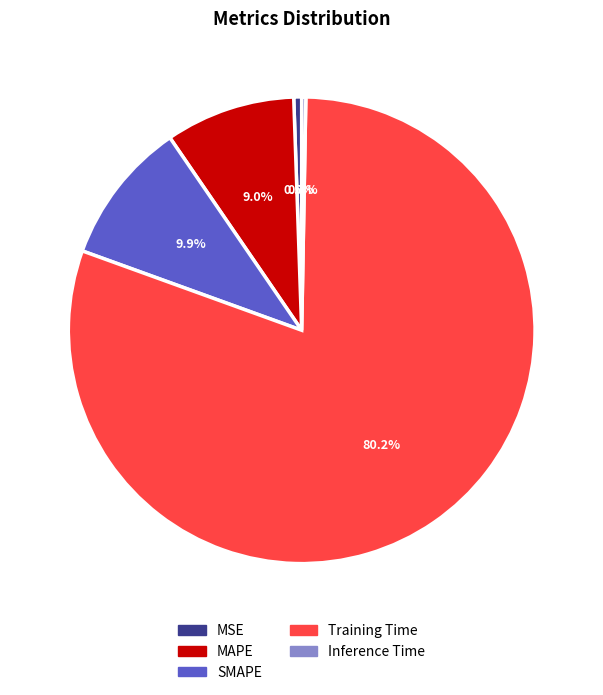

The MAPE slice represents 16% of the pie. True or false?

False